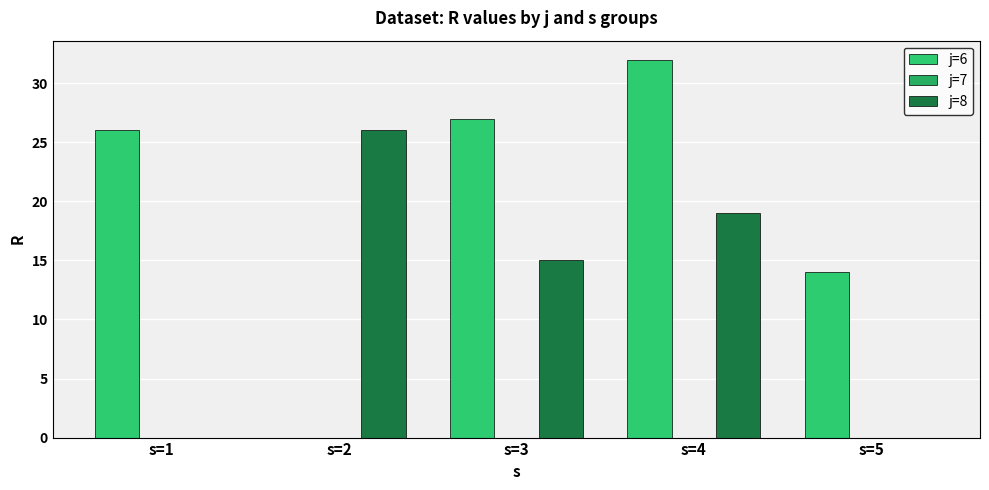

What is the difference between the second highest and minimum values in the j=6 series?

27